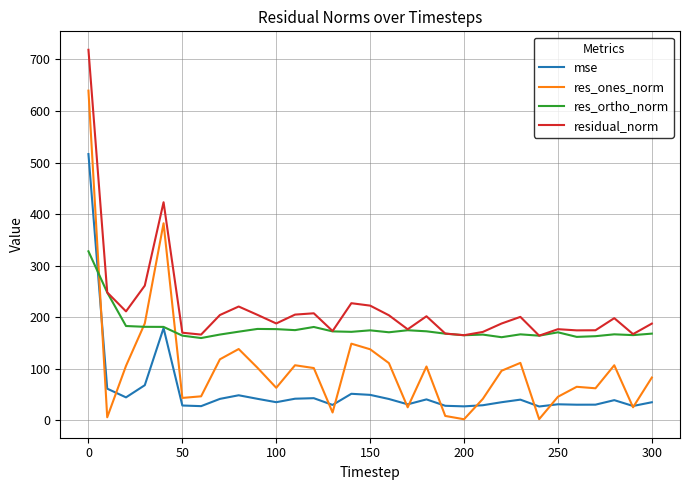

Which series has the largest total across all categories?

residual_norm